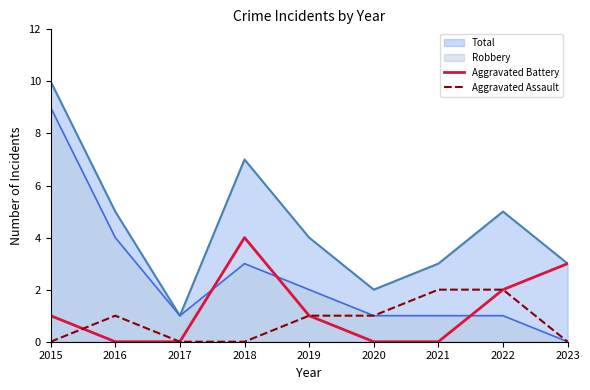

At how many categories does at least one series exceed 0?

9